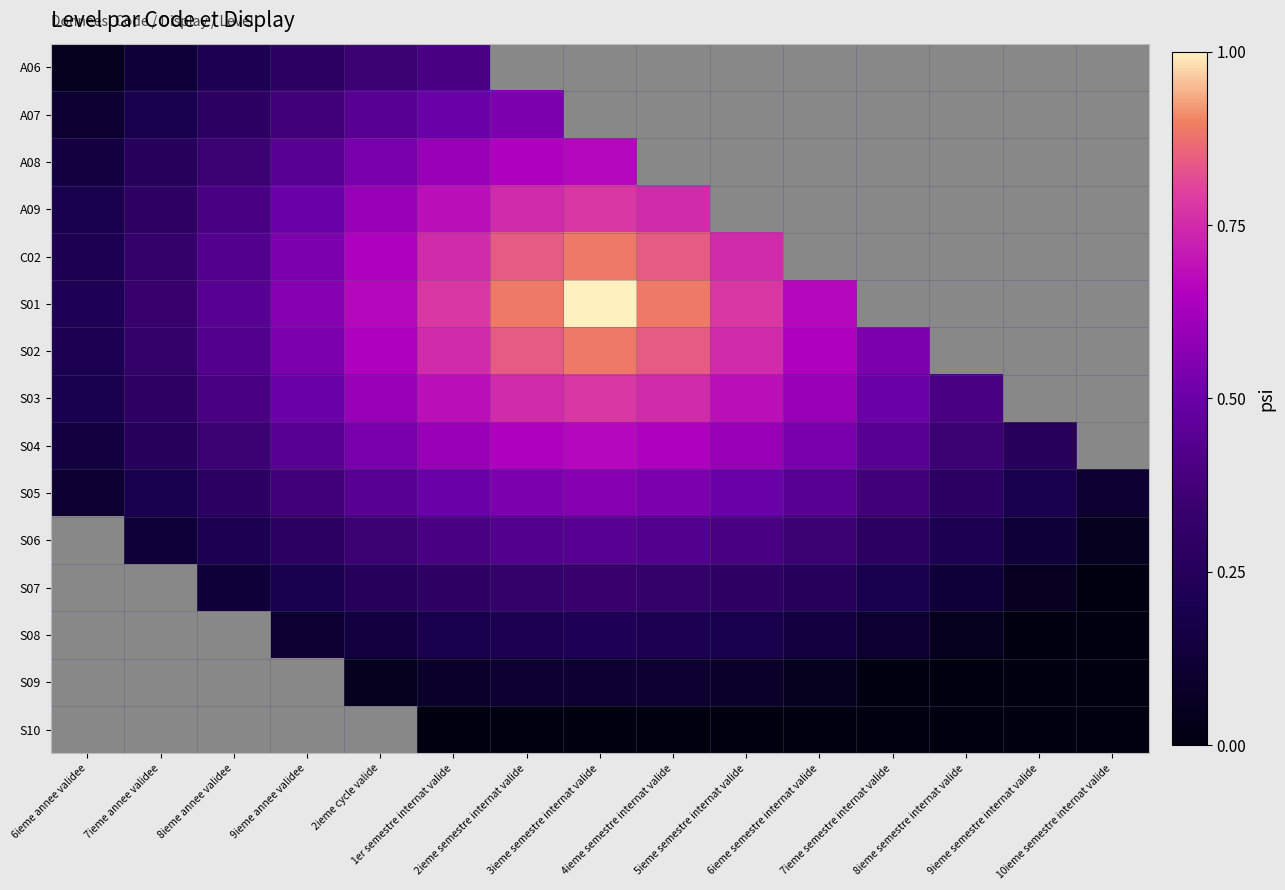

What is the maximum value for S02?

0.9